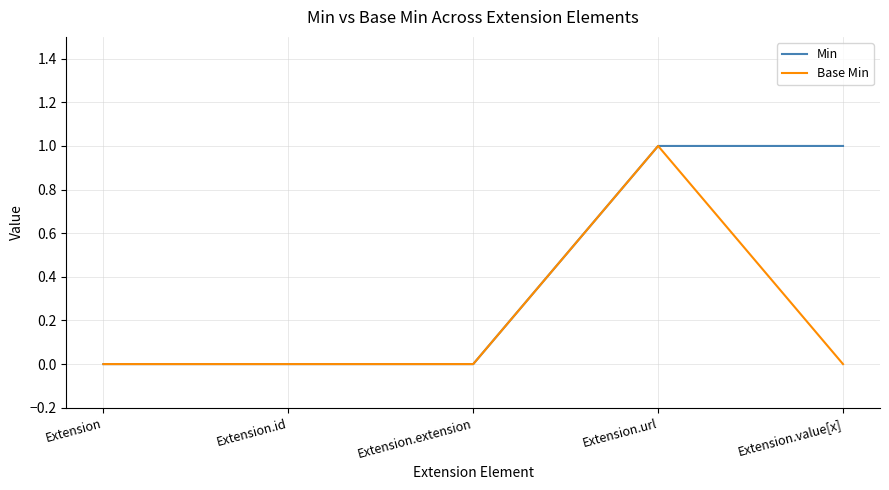

In Base Min, how many points are higher than both neighbors (excluding endpoints)?

1